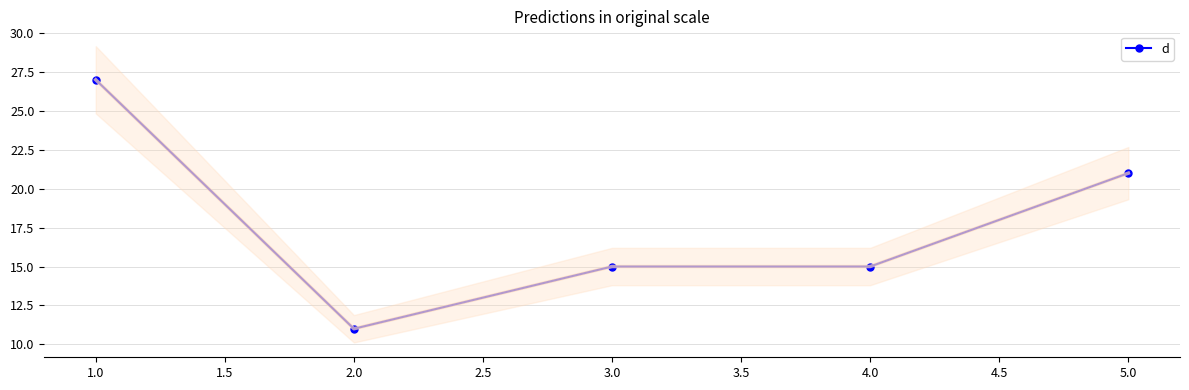

What is the value of the d point at the 5th from the left?

21